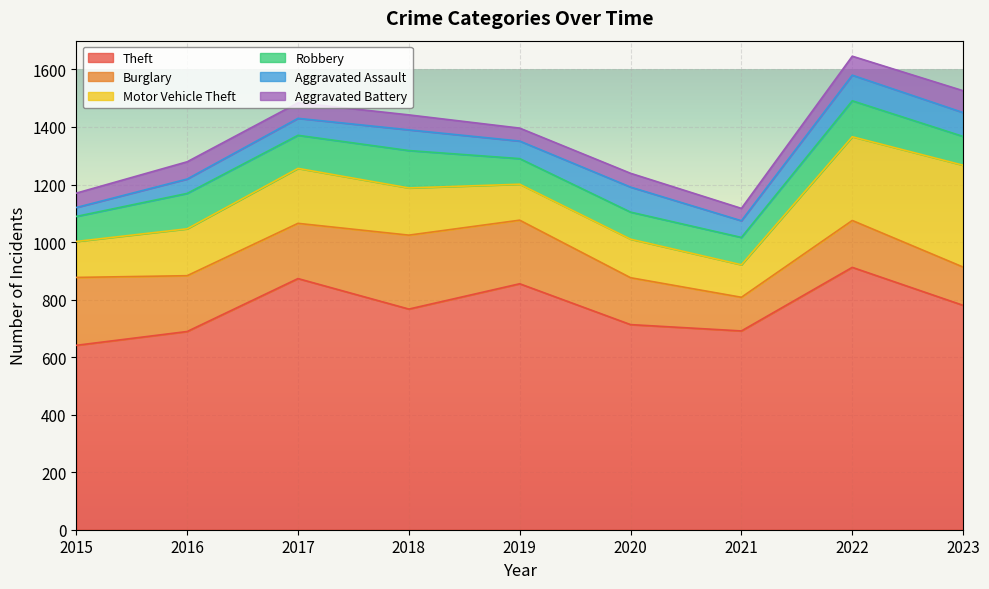

True or false: Motor Vehicle Theft and Robbery intersect in this chart.

False